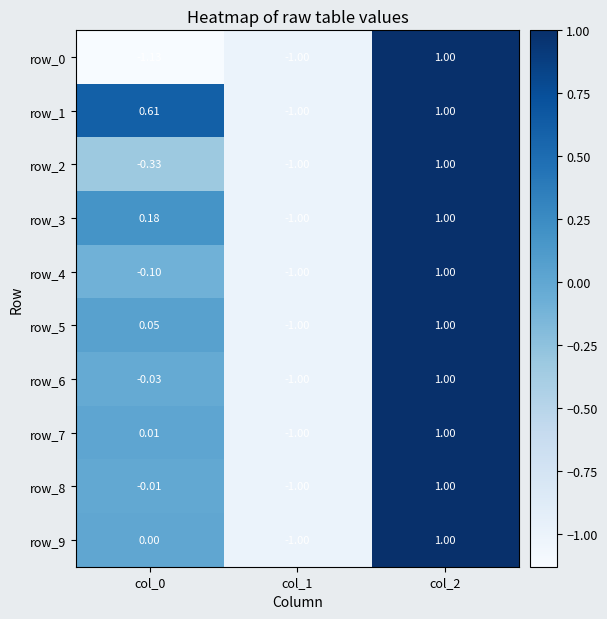

Which series changed the most between col_0 and col_1?

row_1